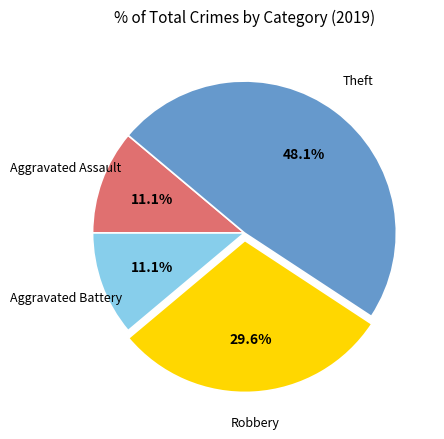

Does any single category account for the majority?

No